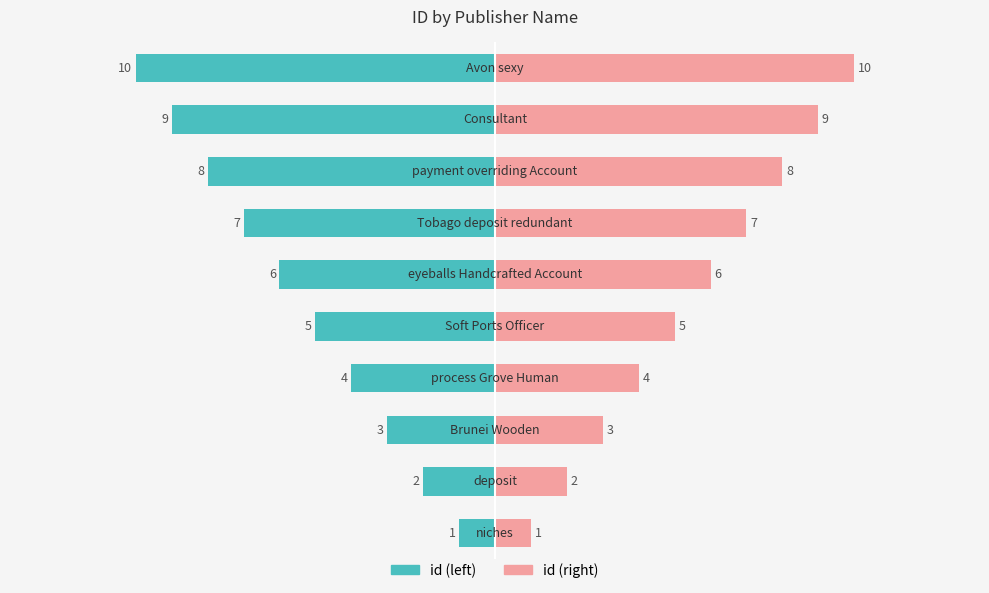

Between 5 and 4, which is larger?

4